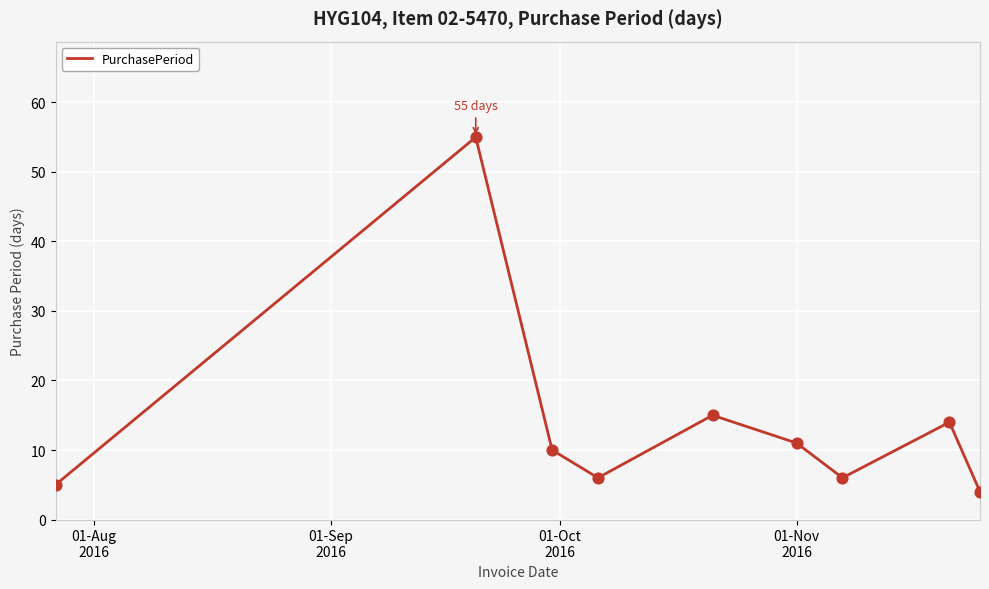

What is the greatest value displayed?

55